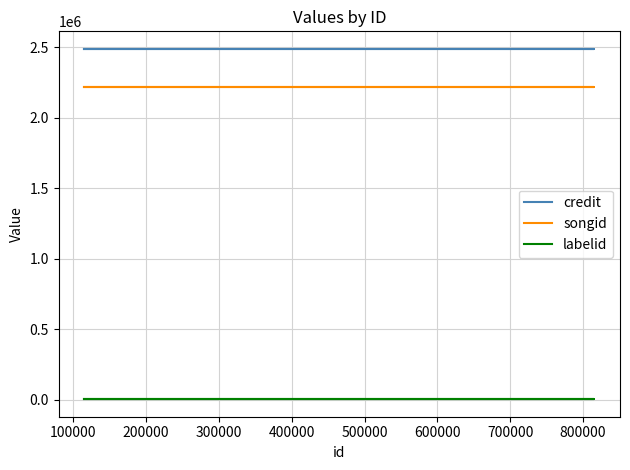

How many lines are shown in the chart?

3